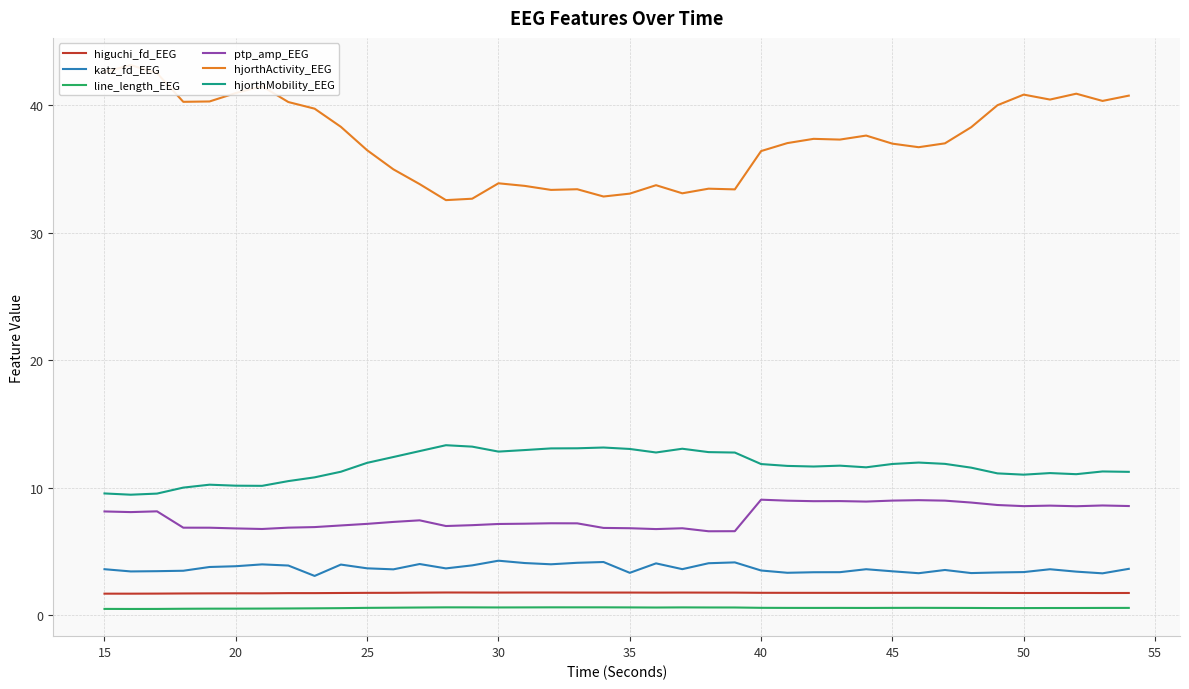

Does the chart display data point markers on the line(s)?

No